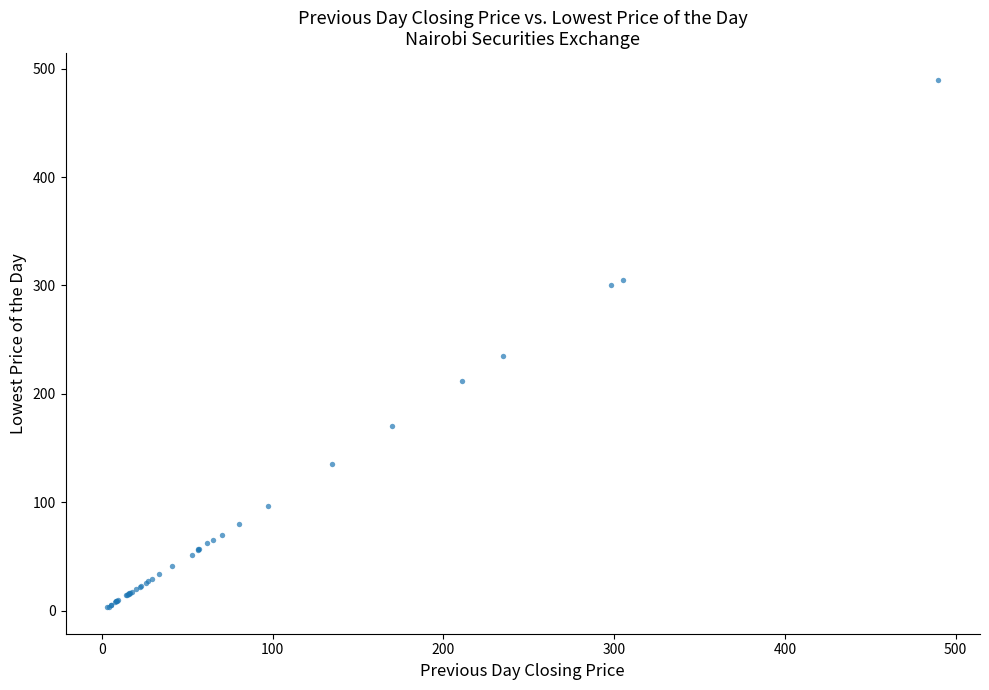

What Y value in the scatter plot is closest to 246?

235.0